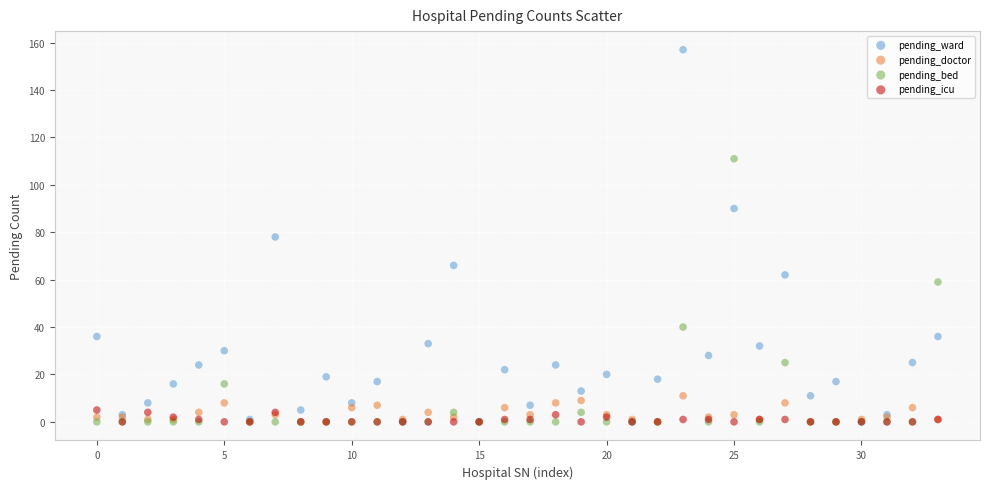

In the pending_bed series, what Y value is closest to 55?

59